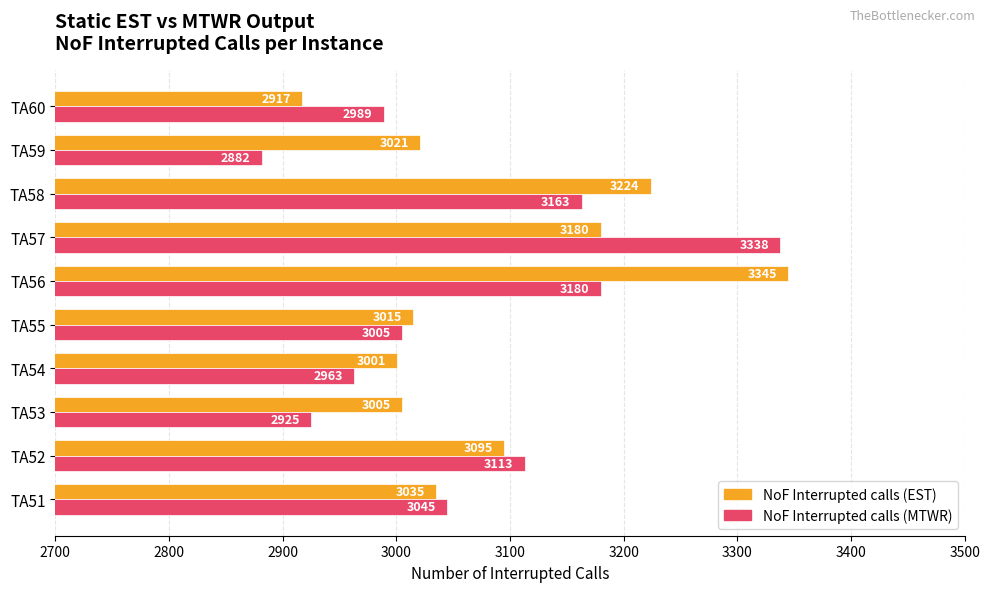

What value does the NoF Interrupted calls (EST) series have at TA60, to the nearest 50?

2900